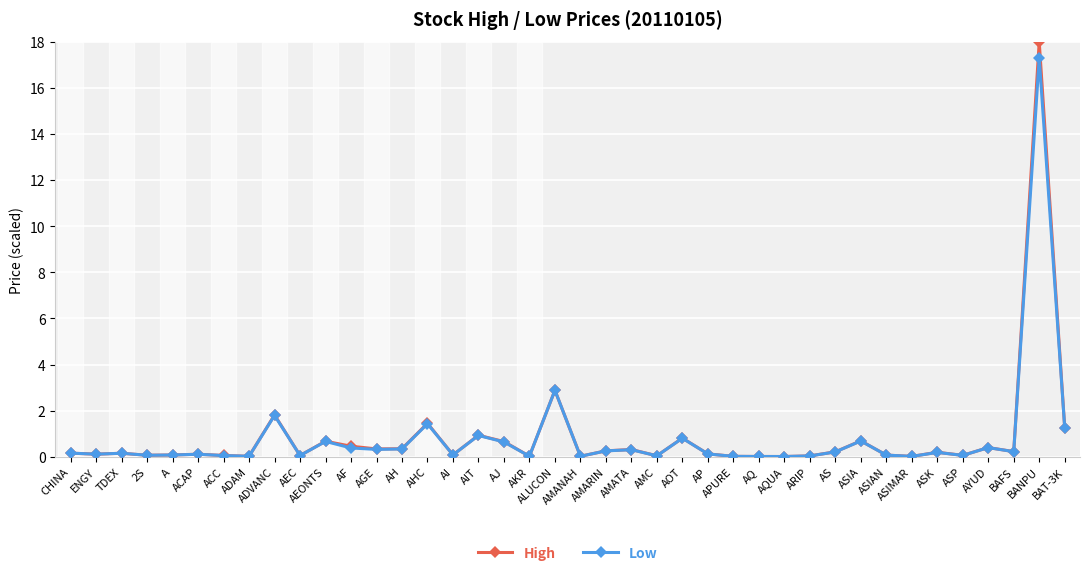

What is the greatest value displayed?

18.0